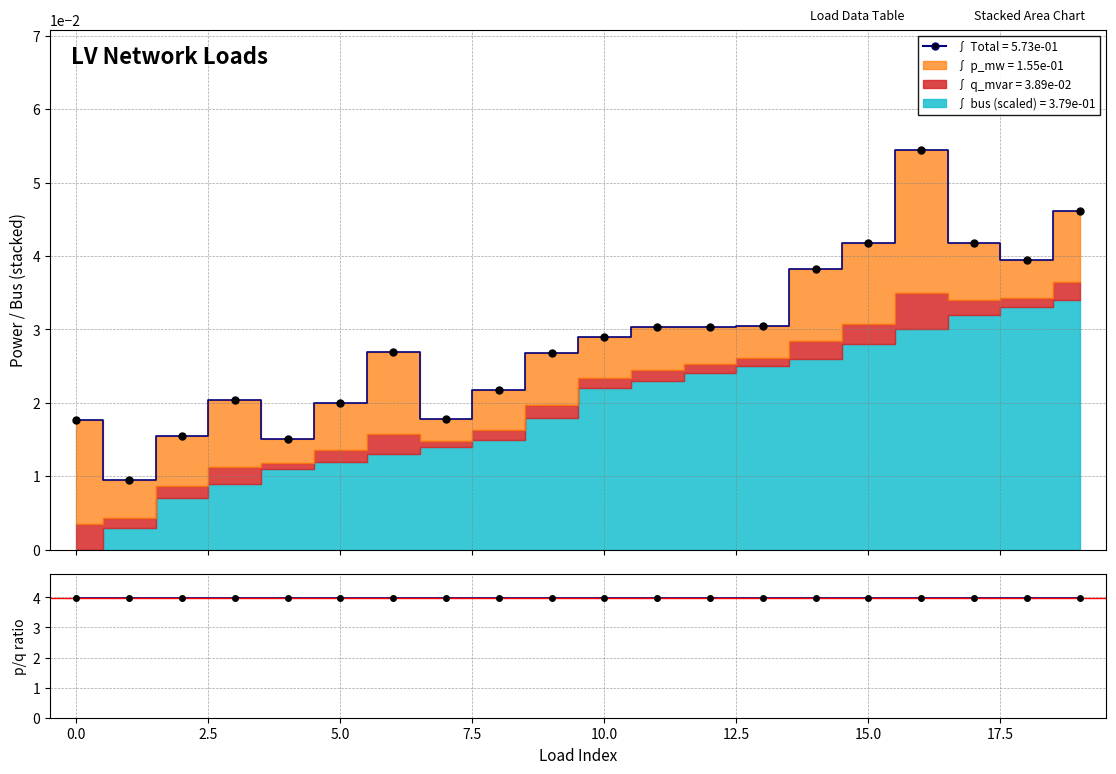

At which category is the sum across all series the highest?

16